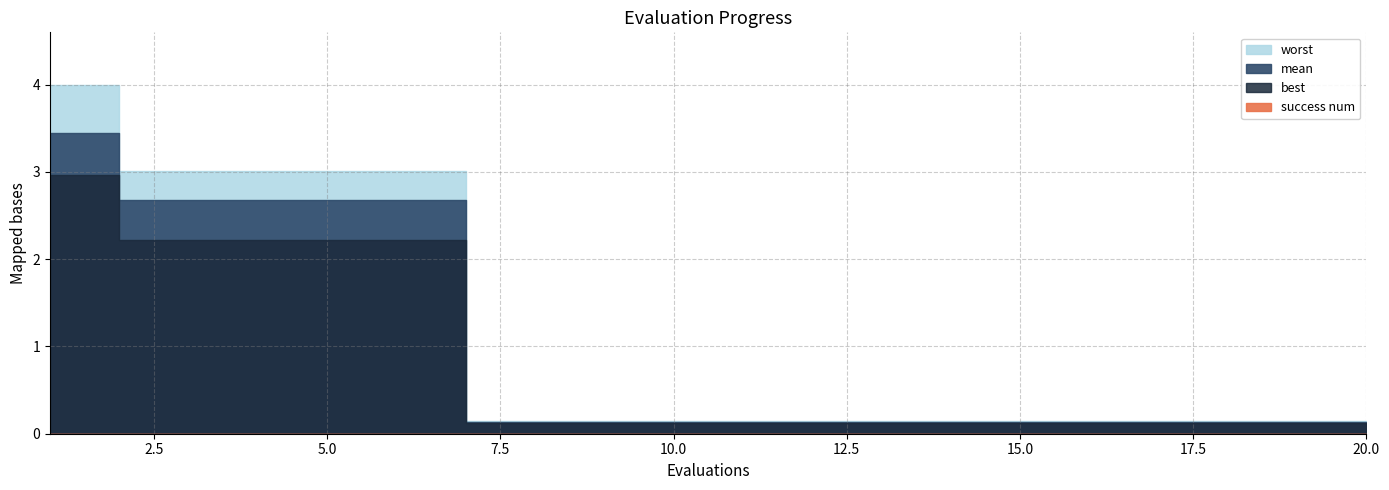

Between 3 and 8, which is larger?

3